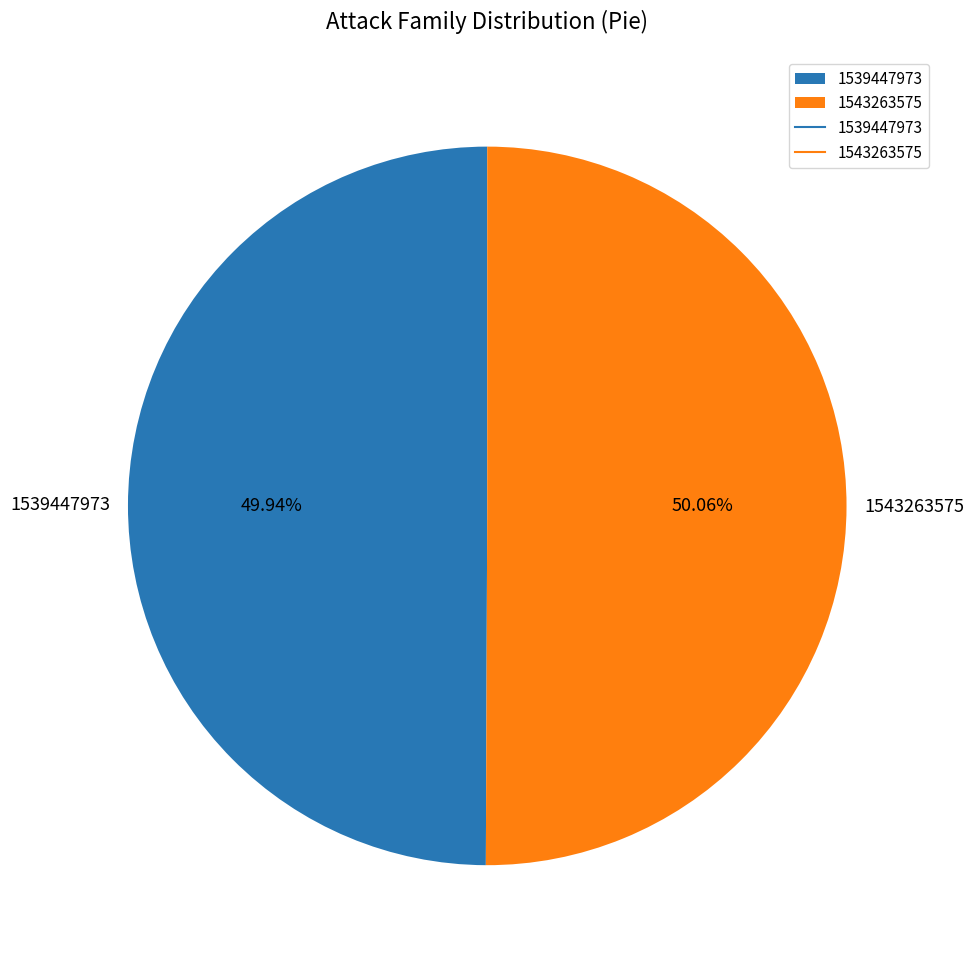

Is there a majority slice in this chart?

Yes